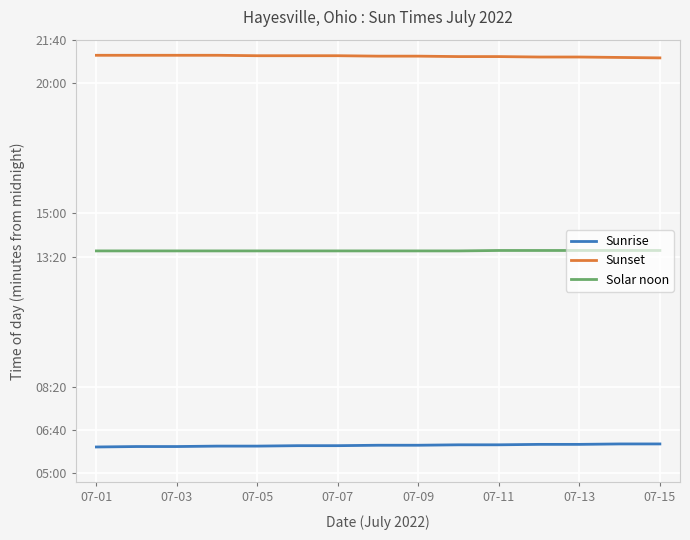

Does the chart display data point markers on the line(s)?

No